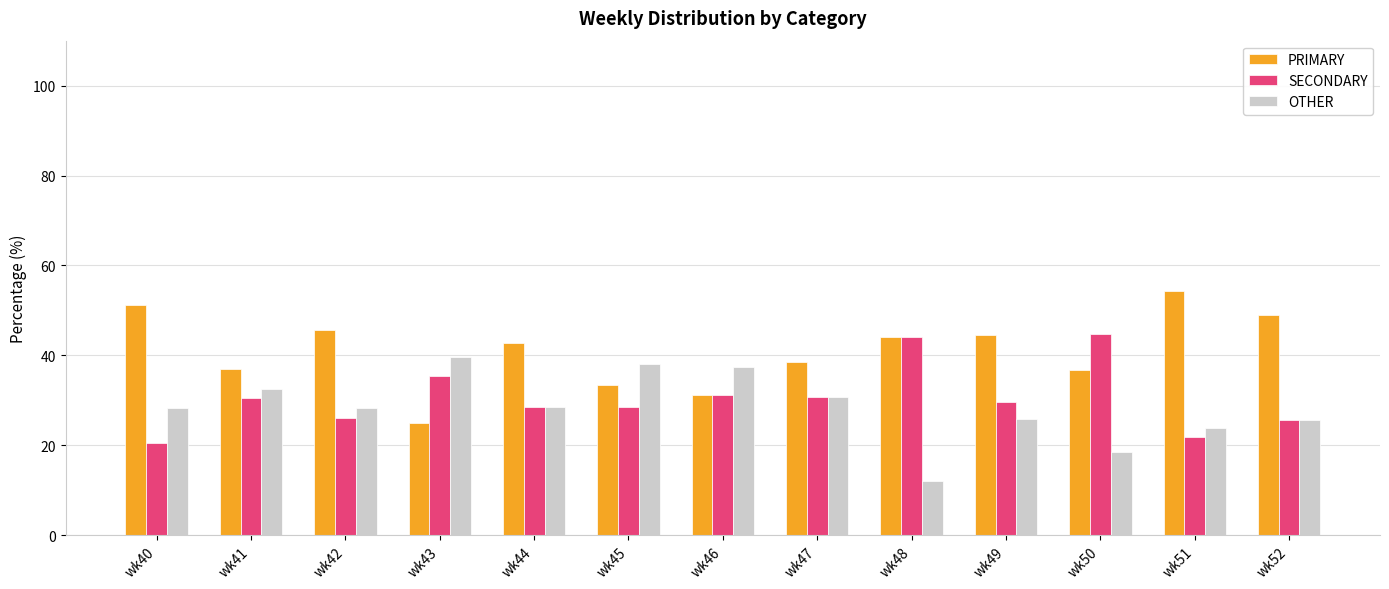

What are all the series names shown in the legend?

PRIMARY, SECONDARY, OTHER